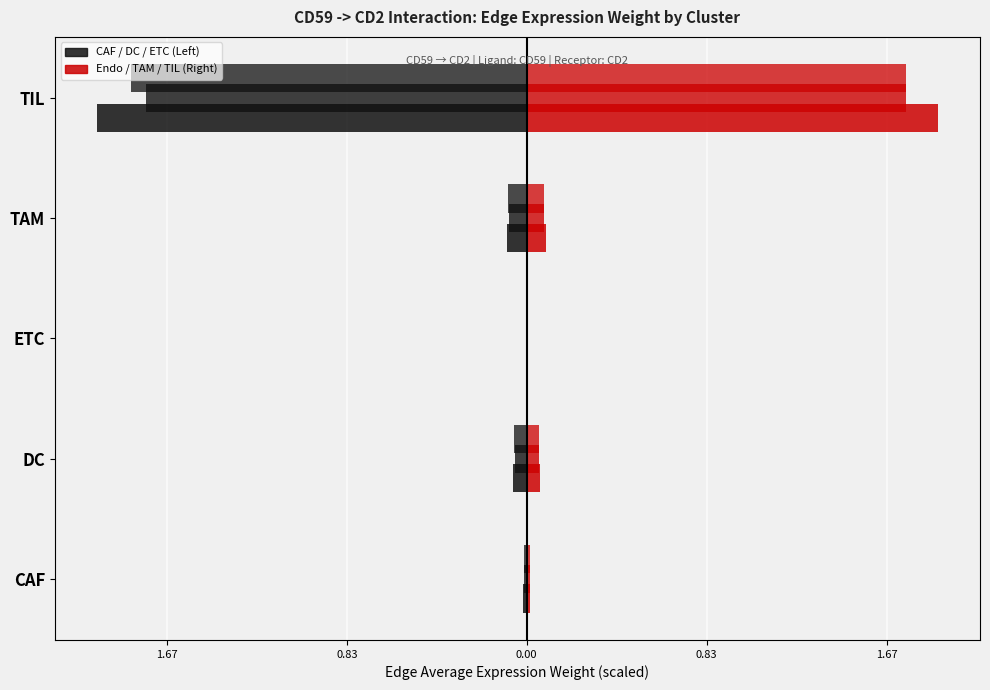

Are the bars grouped side by side (vs. stacked)?

Yes